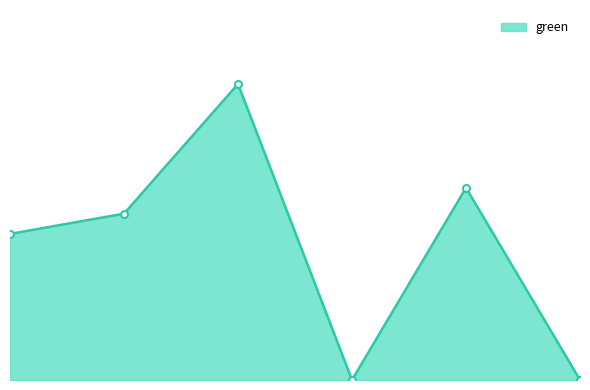

Is this an area chart (filled region under the line)?

Yes